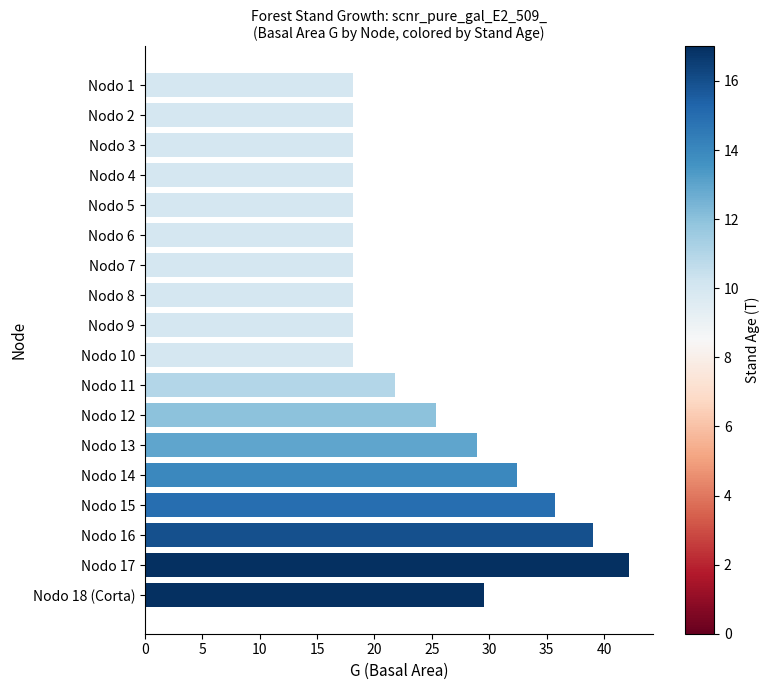

What is the average value?

24.2